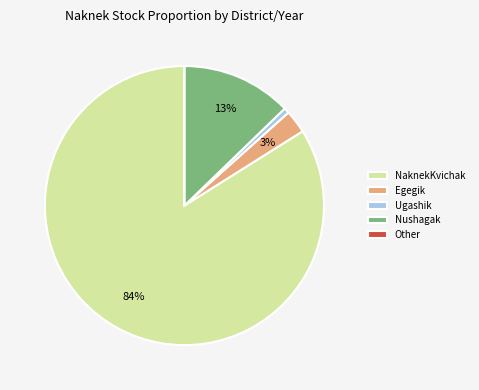

To the nearest percent, what portion does Nushagak represent?

13%